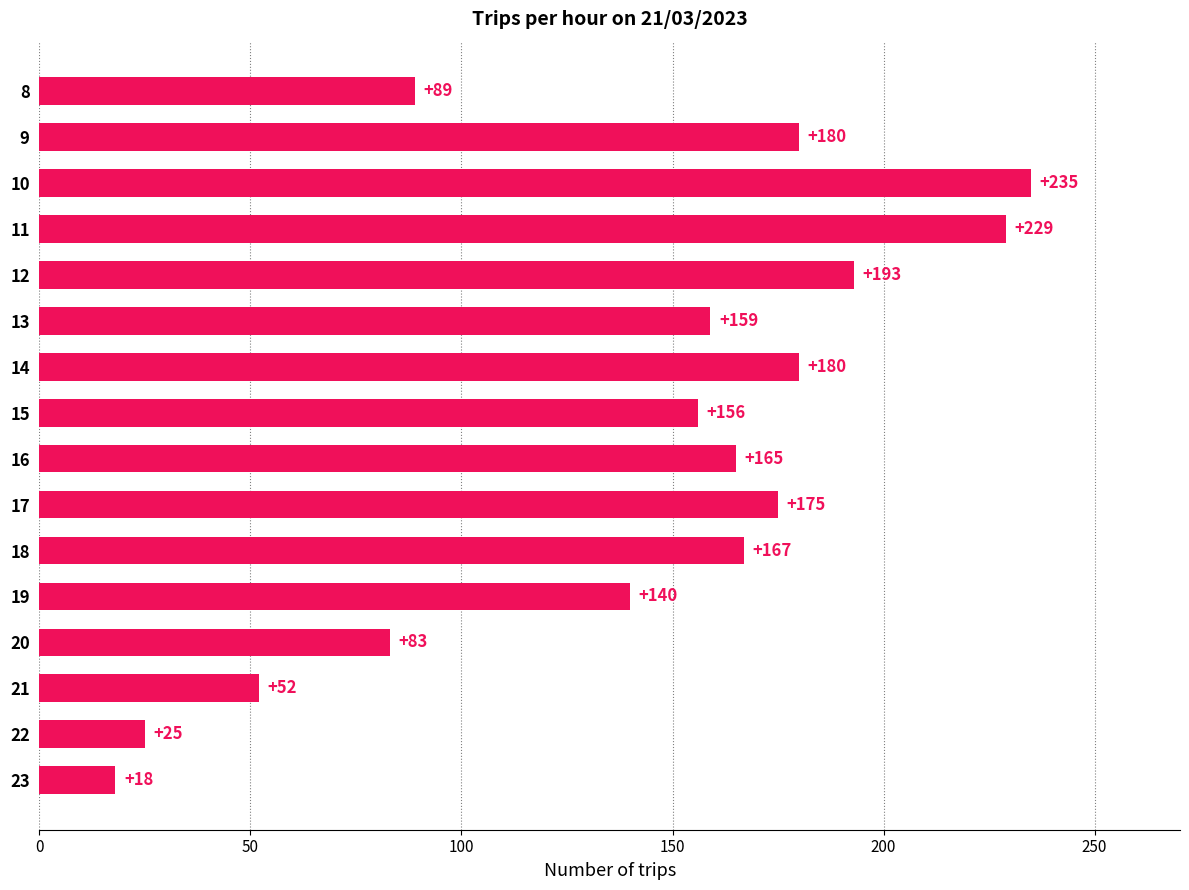

Which has a higher value, 8 or 23?

8